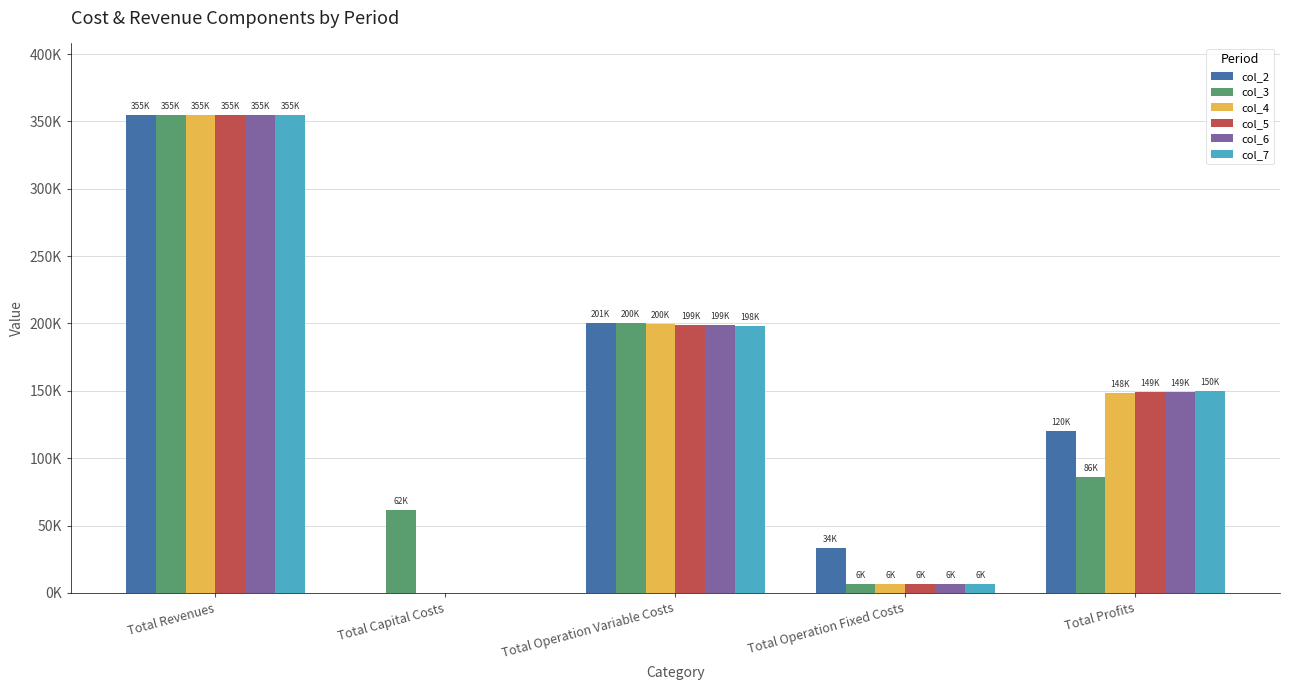

Is it true that col_3 equals 53718.0 at Total Profits?

False